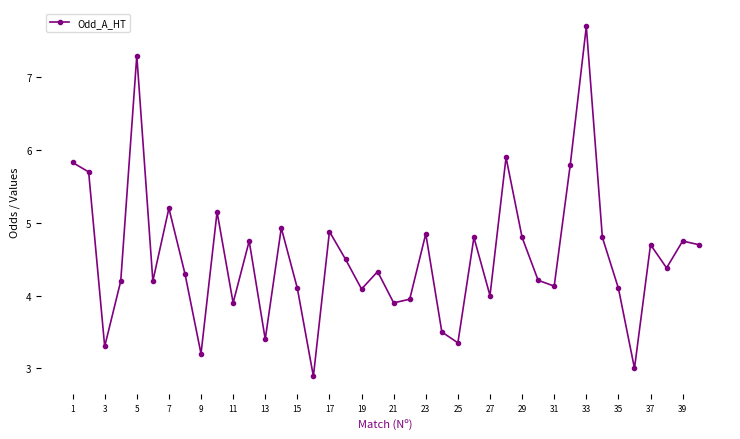

What is the sum of all values?

181.5